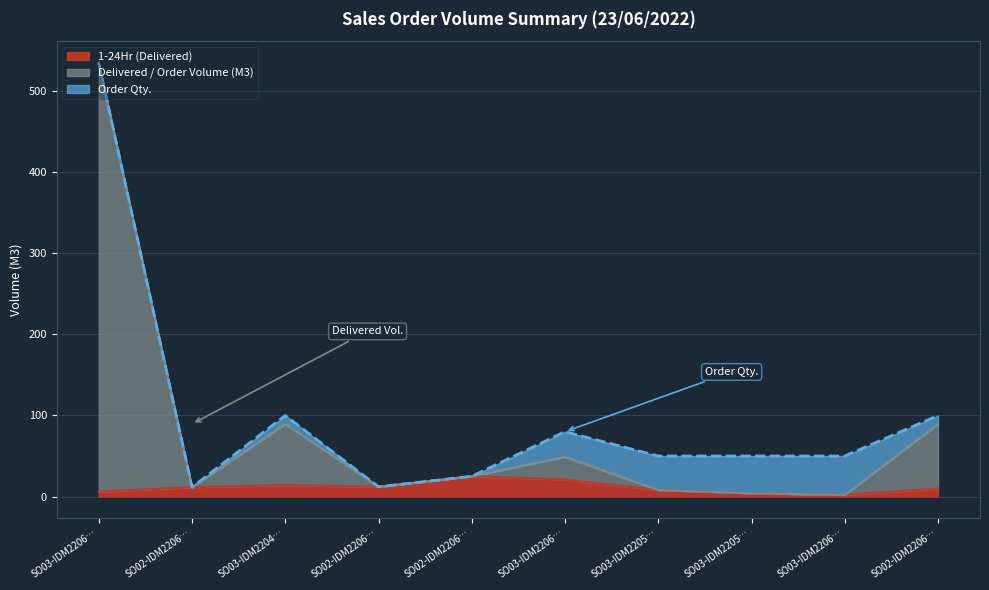

Does the chart have visible grid lines?

Yes